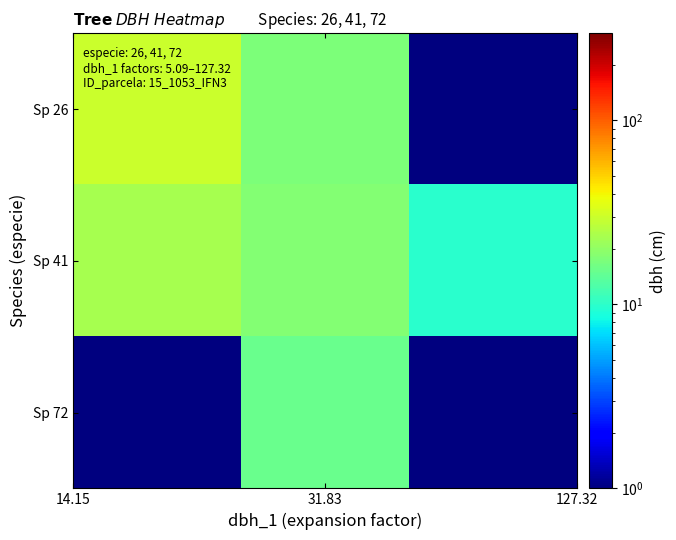

What is the minimum value shown in the chart?

1.0